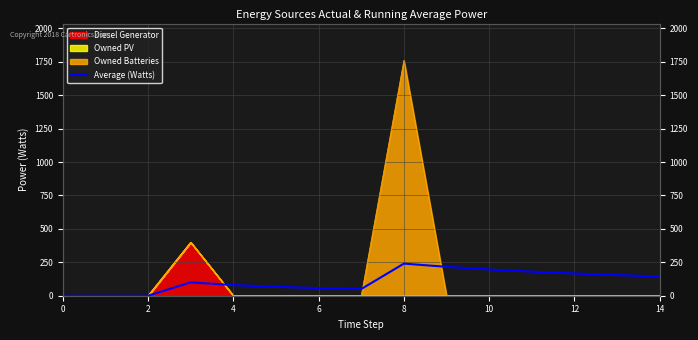

The chart shows a value of 24.2 at 14. True or false?

False